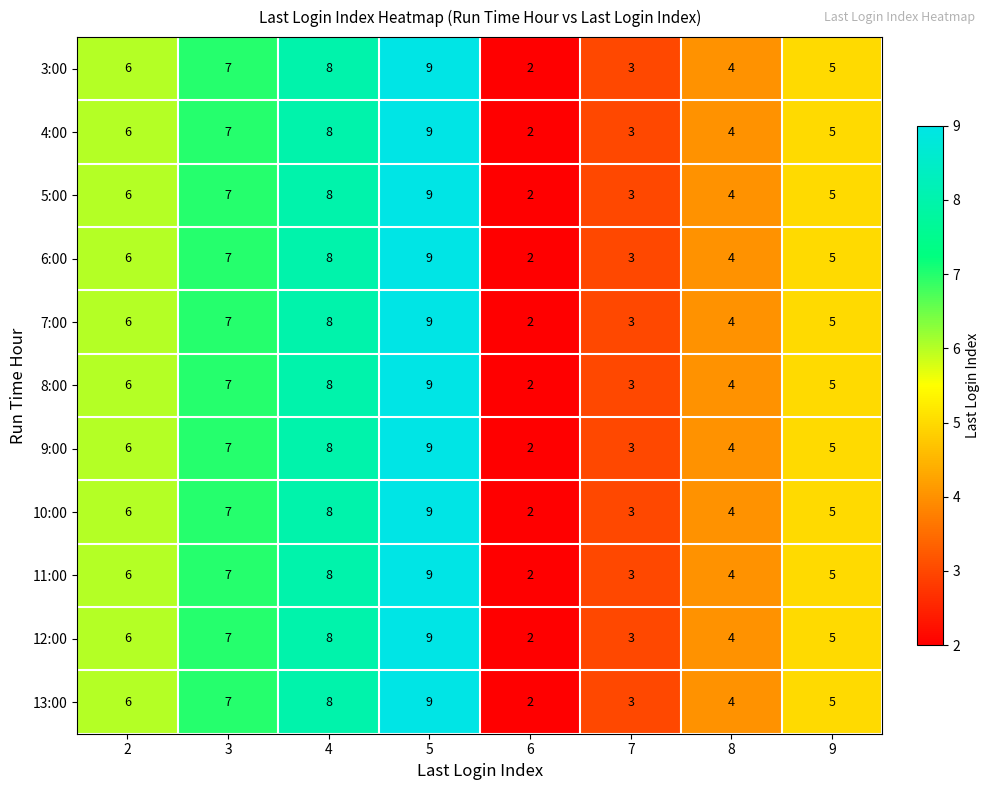

At which category is the sum across all series the highest?

5